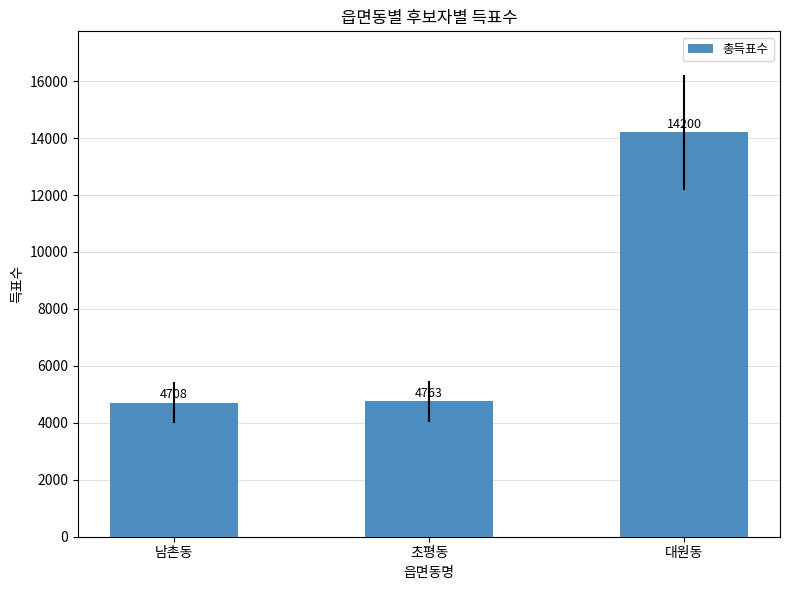

List the labels in order of value, largest first.

대원동, 초평동, 남촌동